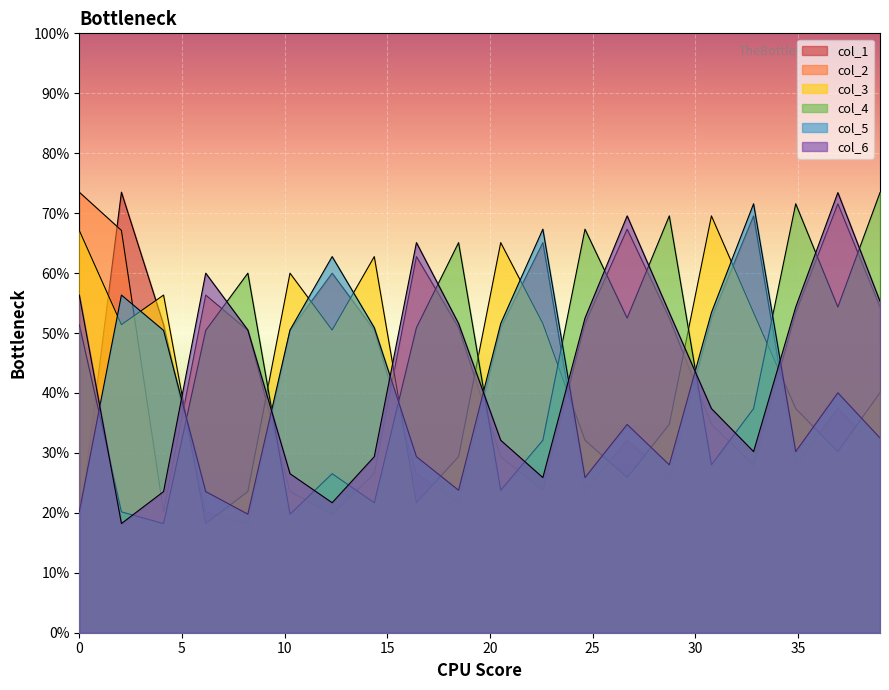

Rank the series at 53.63020833 from highest to lowest value.

col_2, col_3, col_6, col_4, col_5, col_1